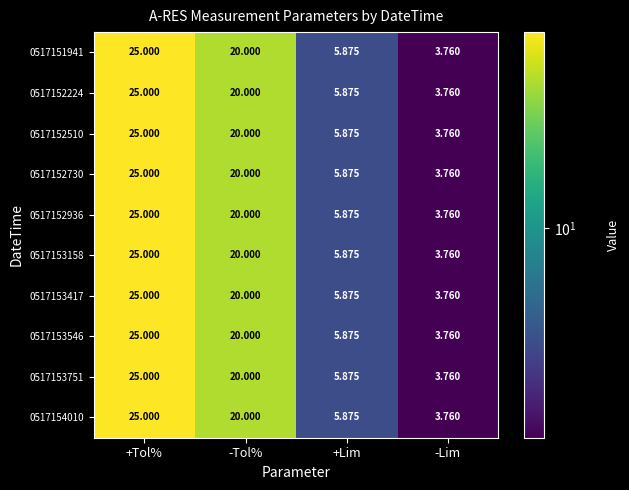

At which category is the sum across all series the highest?

+Tol%